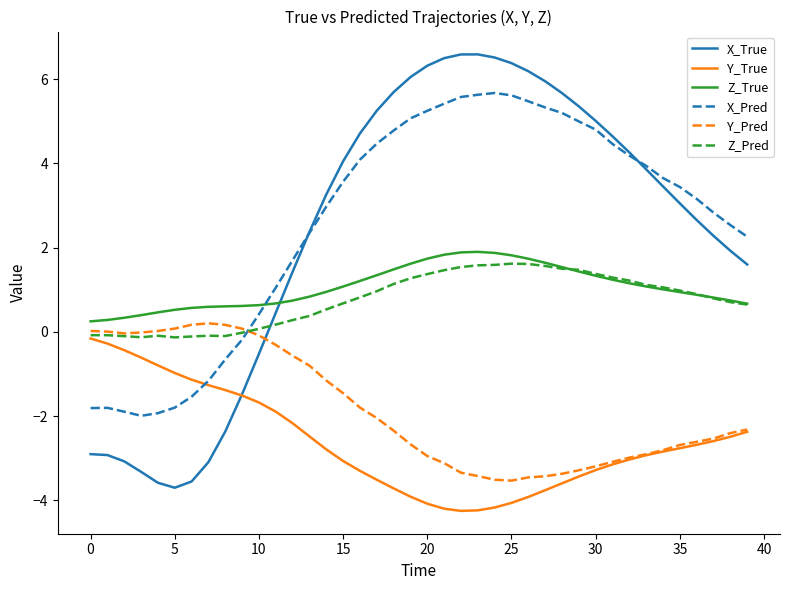

How many series are shown in this chart?

6